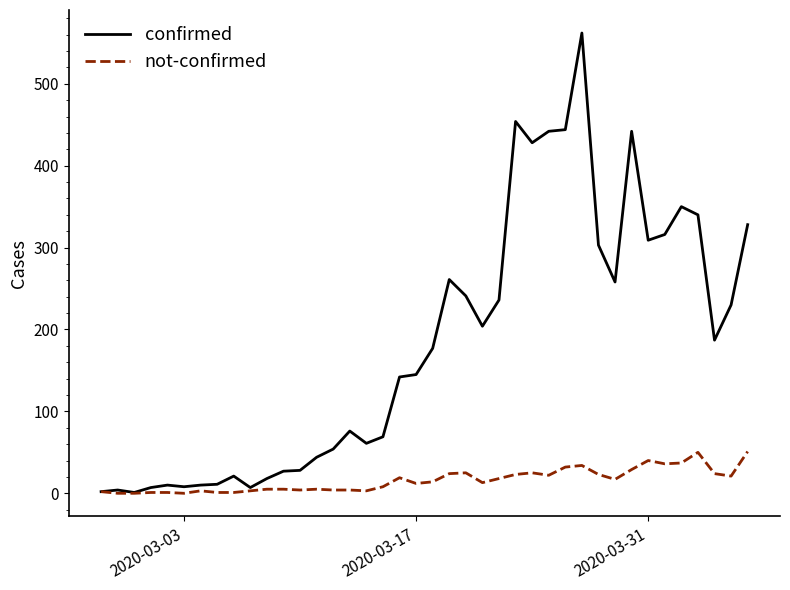

What is the maximum value for not-confirmed?

51